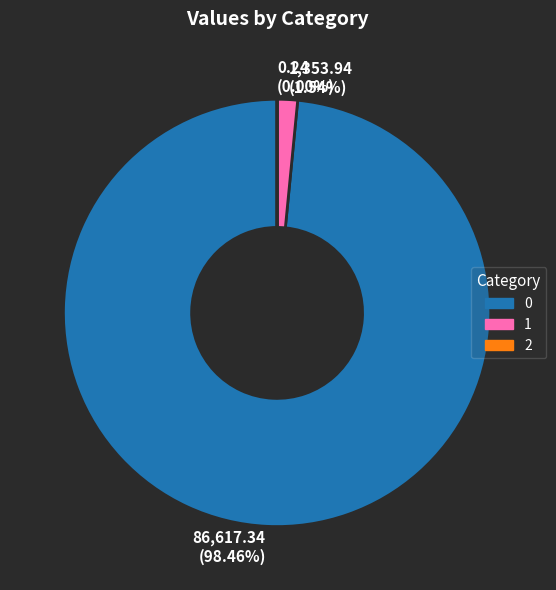

Is 1,353.94 (1.54%) the majority of the pie?

No